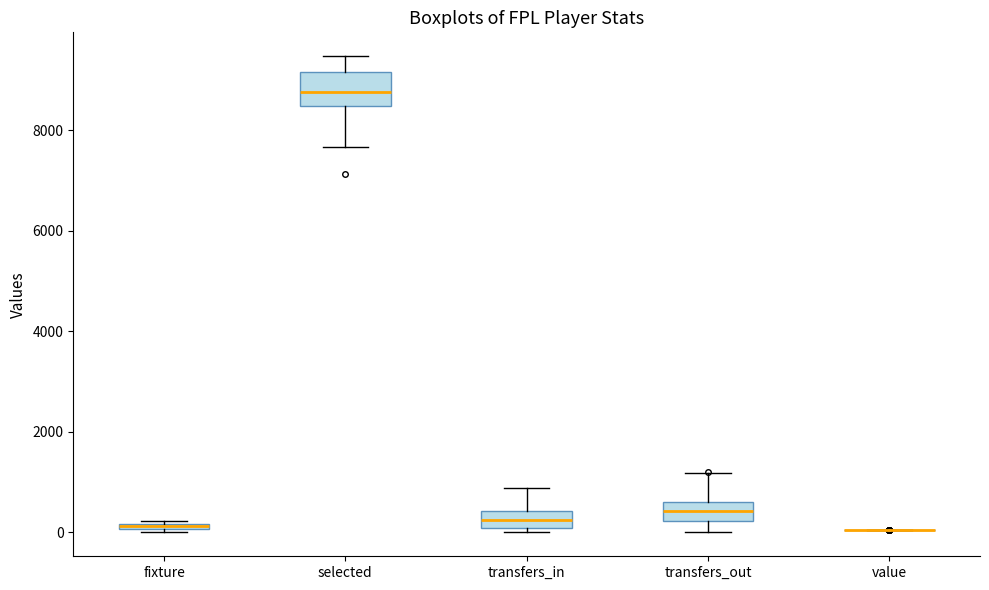

Where does the upper whisker of the box for transfers_out end on the y-axis? The values are not printed on the chart, so give them approximately, as read against the axis.

1200